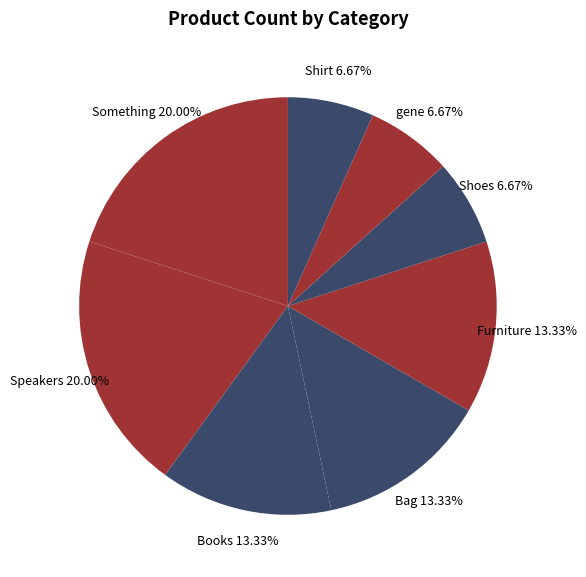

Rank the categories by value from highest to lowest.

Something, Speakers, Books, Bag, Furniture, Shoes, gene, Shirt